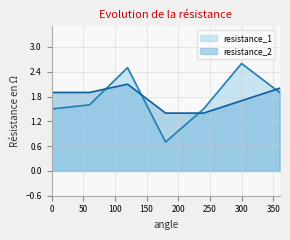

At which category is the sum across all series the highest?

120